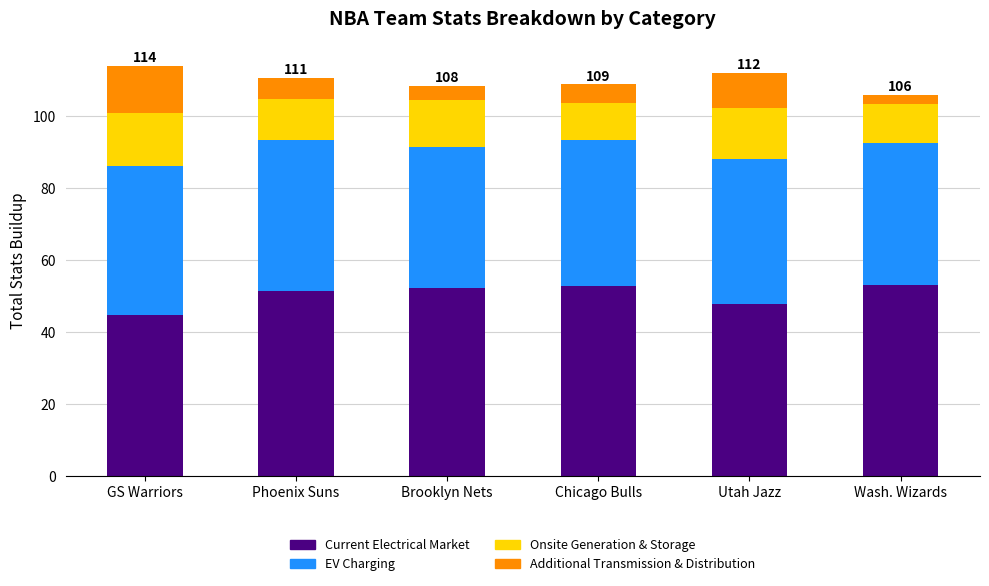

What is the total value across all series at Chicago Bulls?

108.8